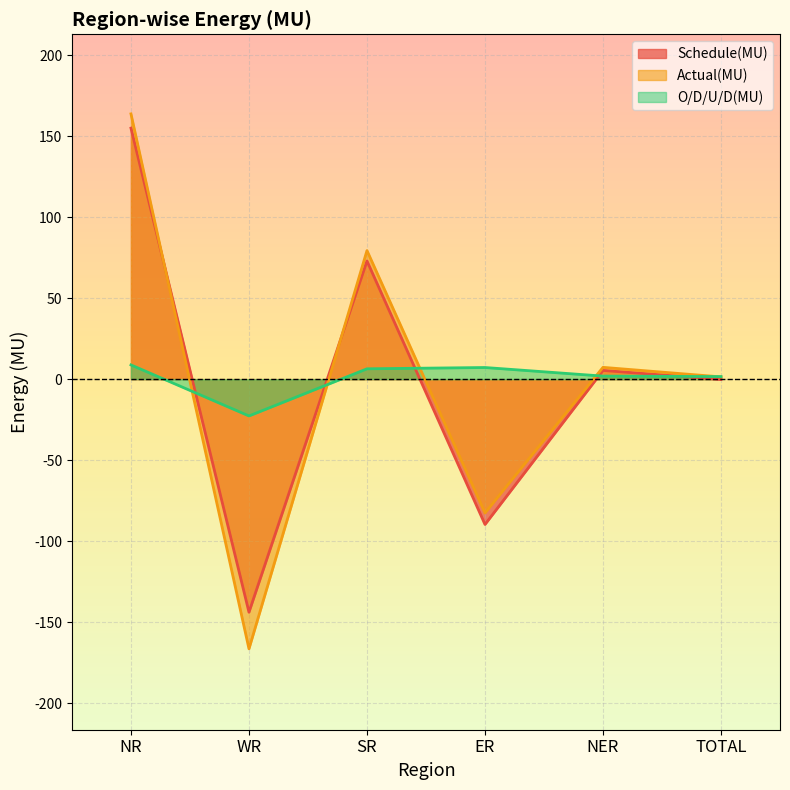

At which category does Schedule(MU) reach its first local valley?

WR